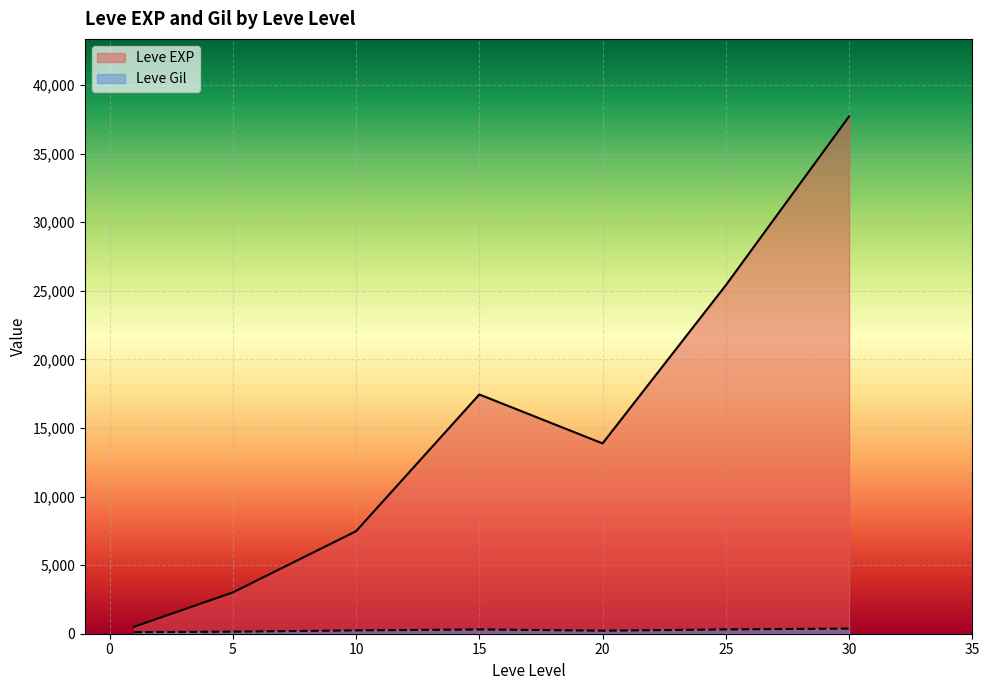

Between 10 and 1, which is larger?

10